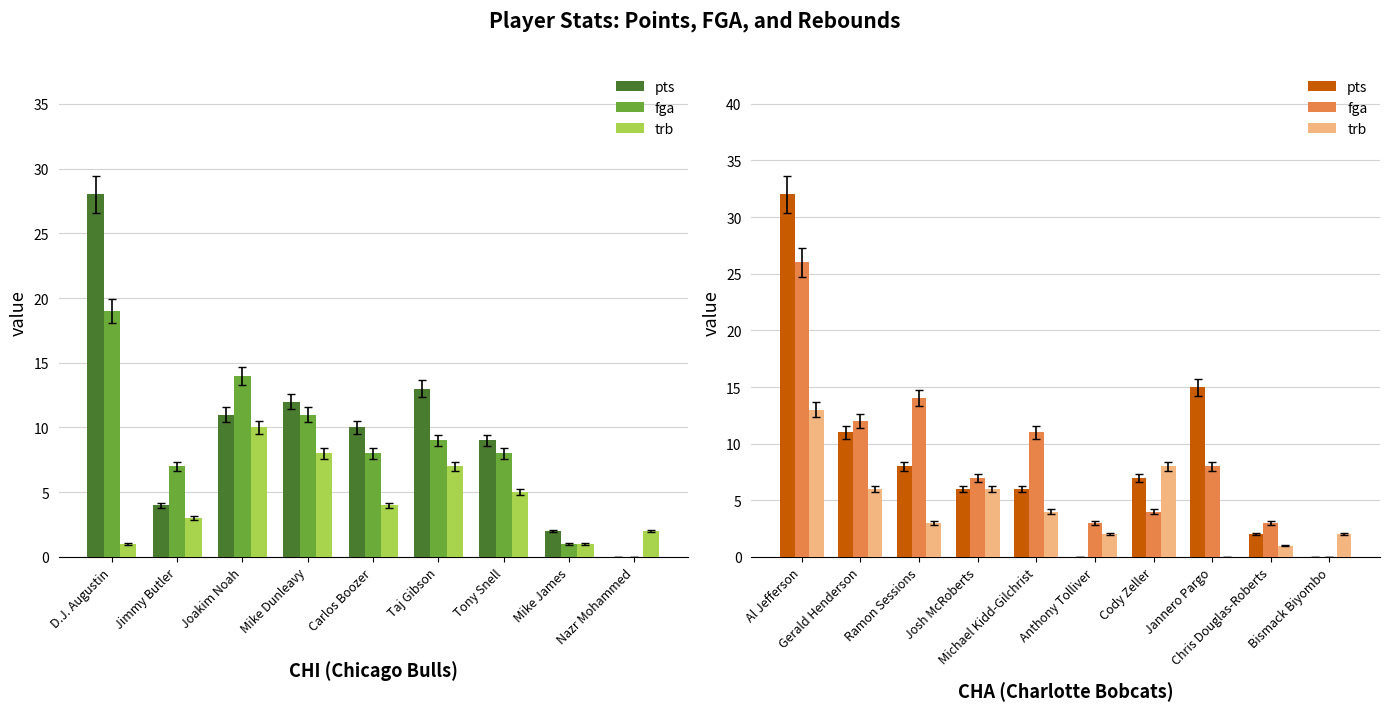

At which category is the sum across all series the highest?

Al Jefferson